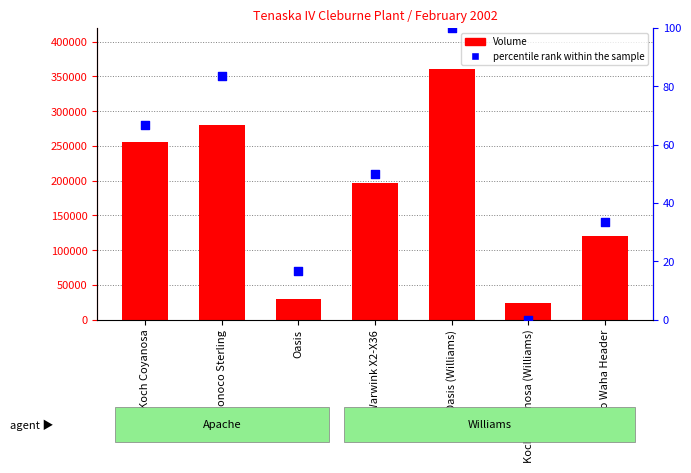

Which series has the widest spread of Y values?

Volume